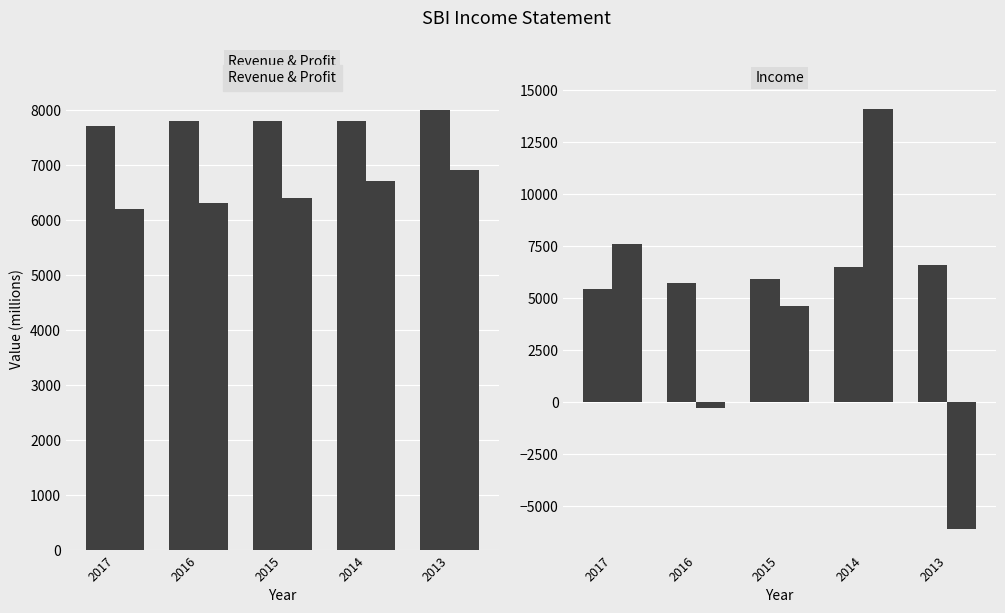

What is the minimum value shown in the chart?

-6100